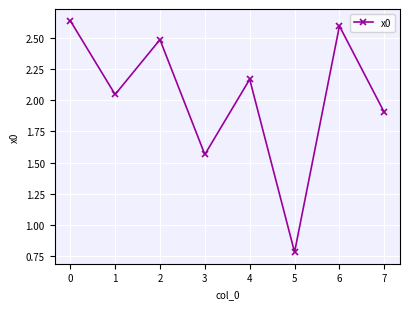

Approximately how many times larger is the value at 3 compared to 2?

0.6